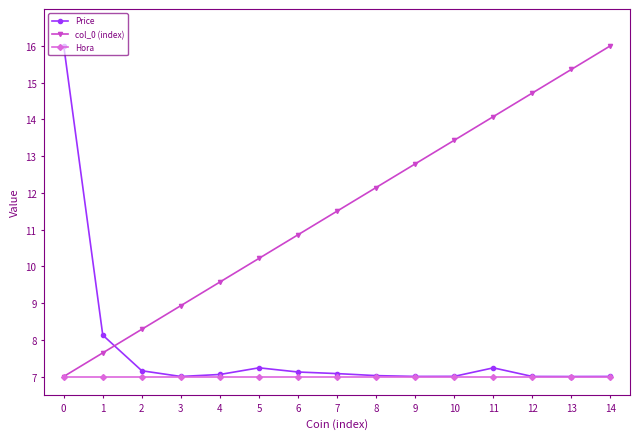

What is the total value across all series at 5?

24.5